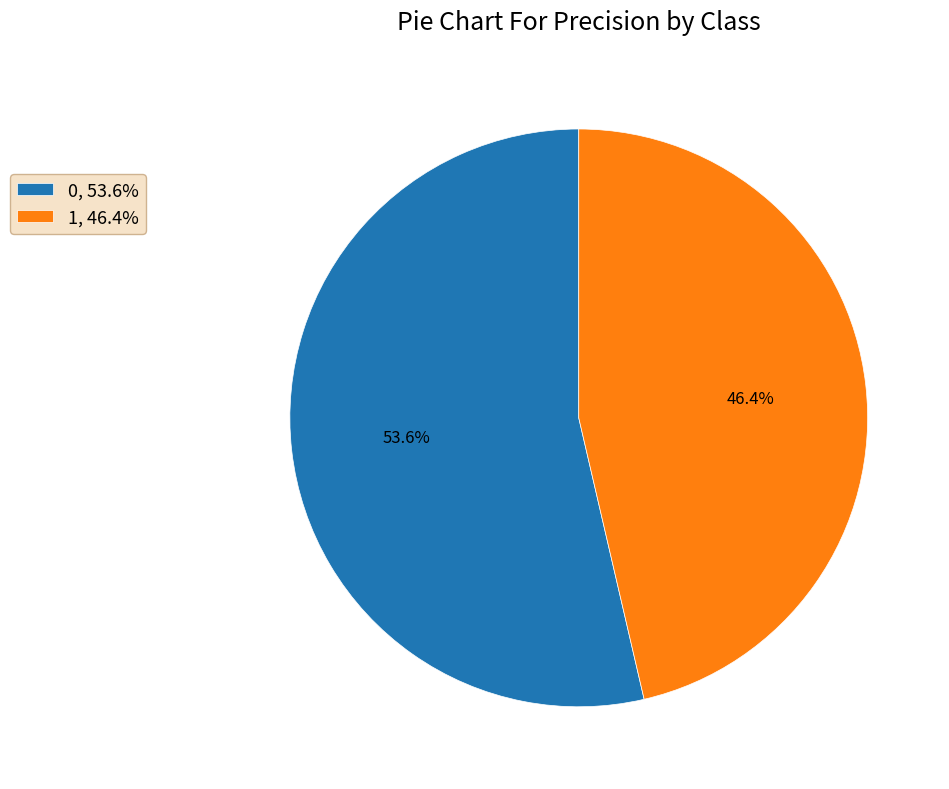

To the nearest percent, what is the average slice percentage?

50%